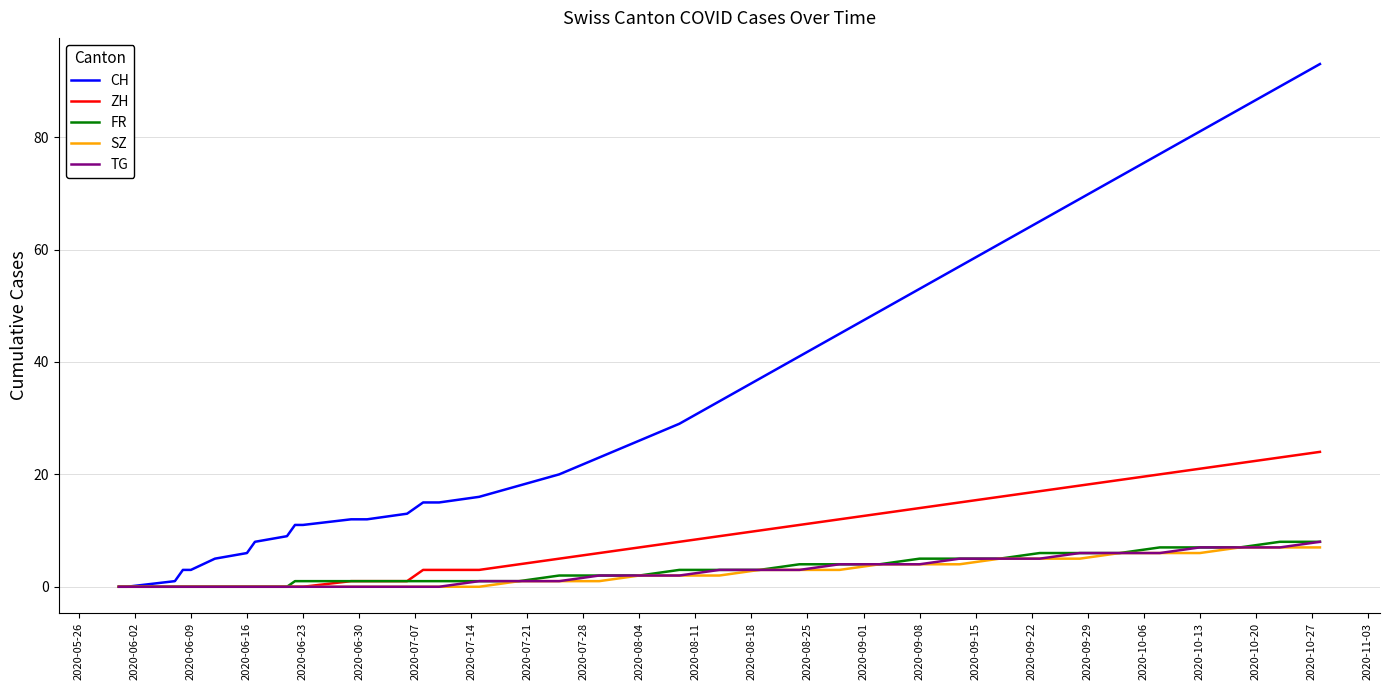

What is the highest value of the TG series?

8